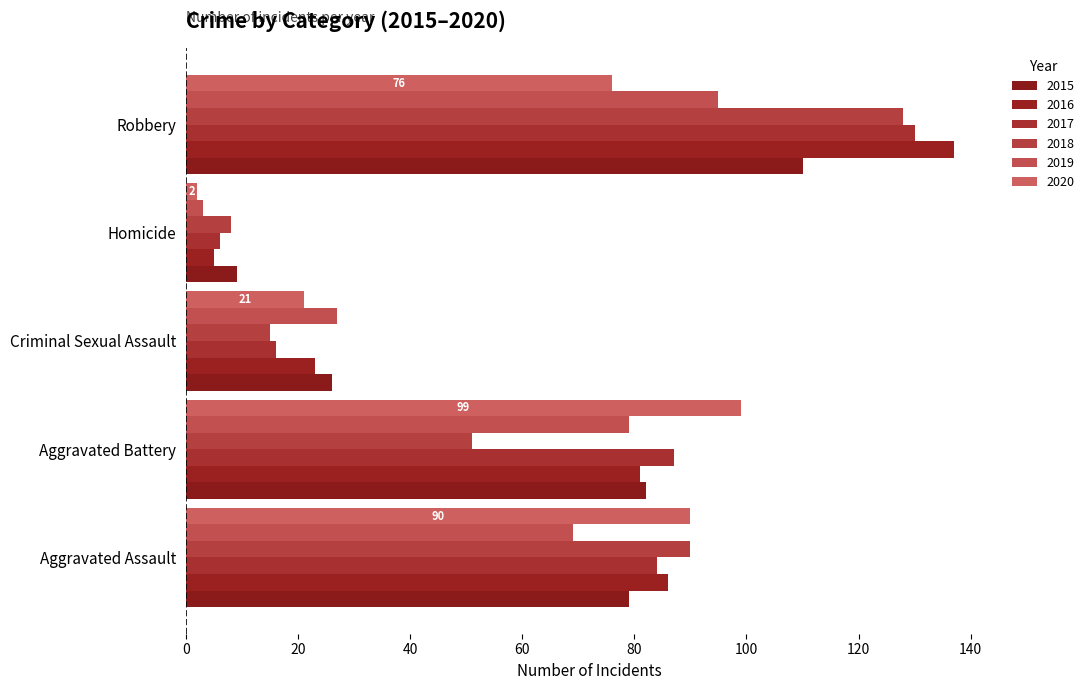

What position from the left is Homicide?

4